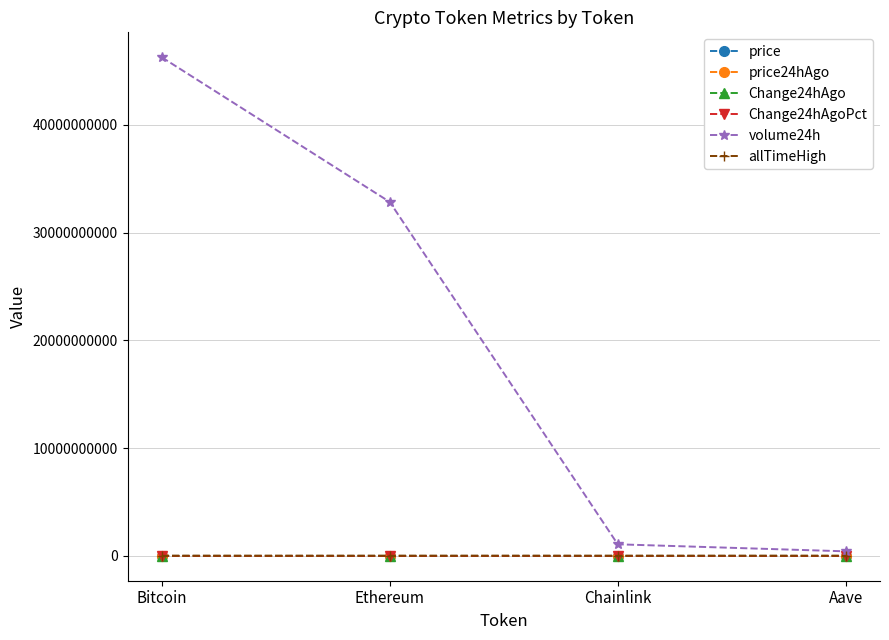

True or false: Change24hAgo and allTimeHigh intersect in this chart.

False